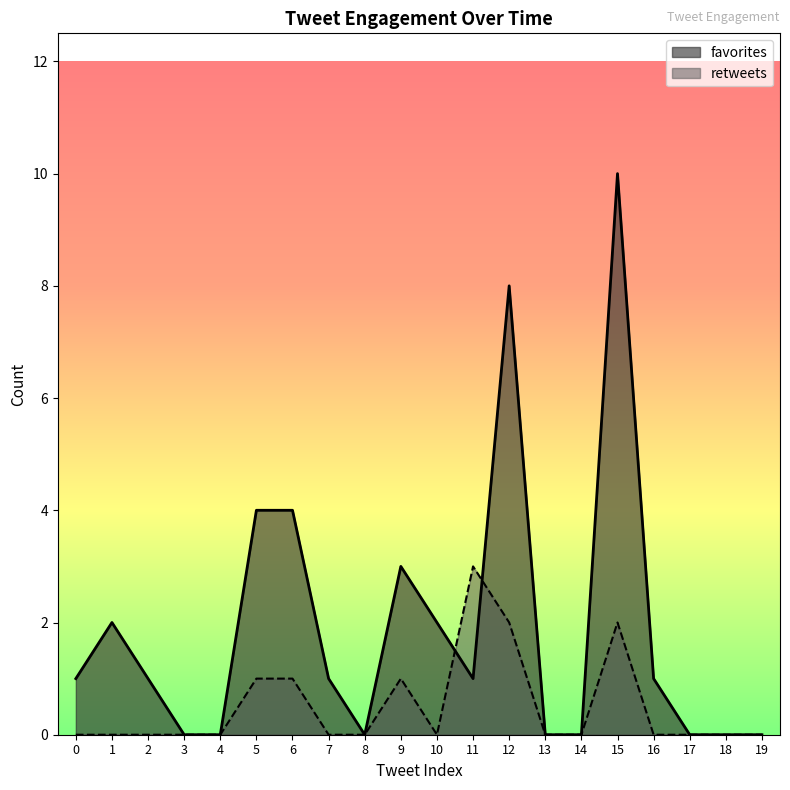

What are all the series names shown in the legend?

favorites, retweets